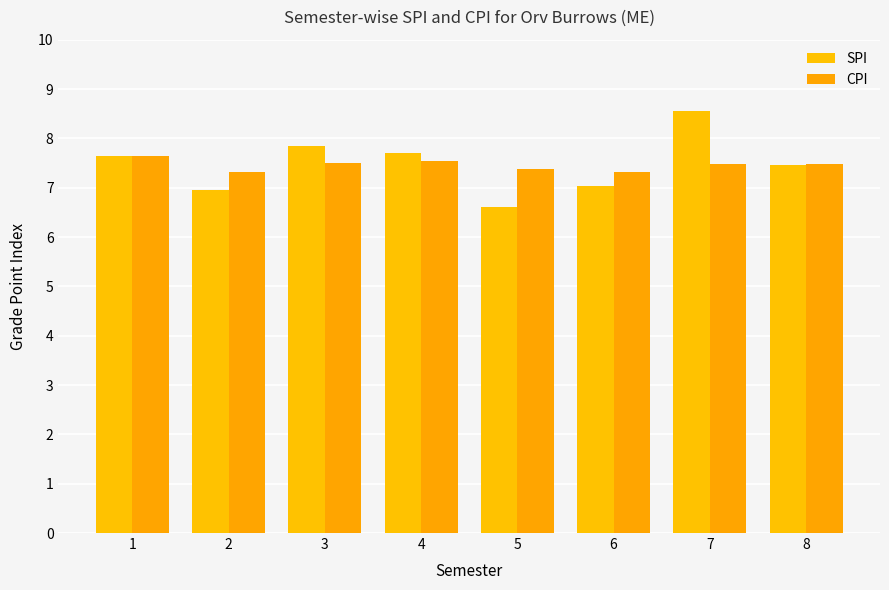

What are all the series names shown in the legend?

SPI, CPI